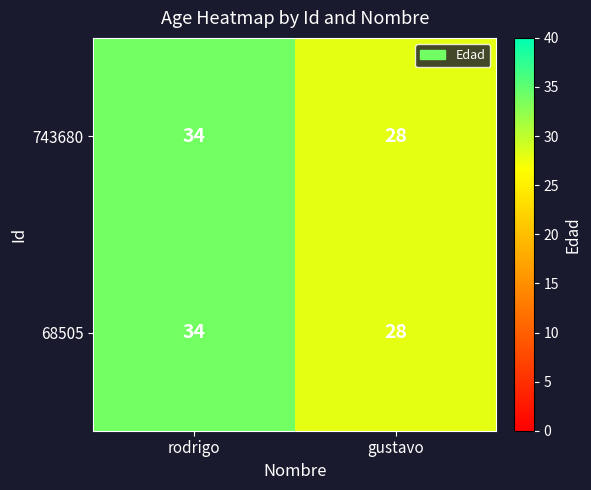

At which label does 743680 reach its minimum?

gustavo